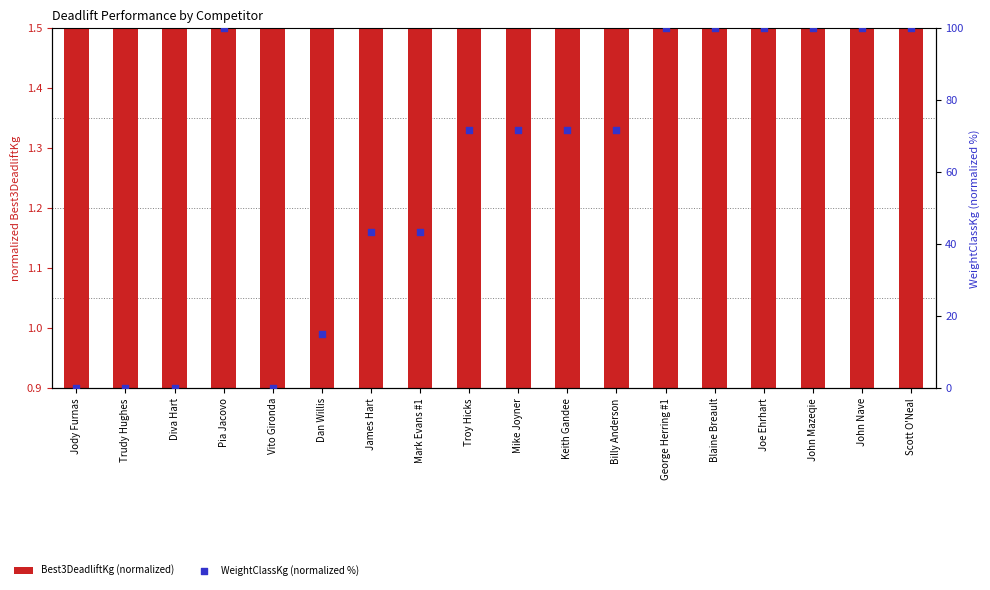

Which series has the largest total across all categories?

WeightClassKg (normalized %)